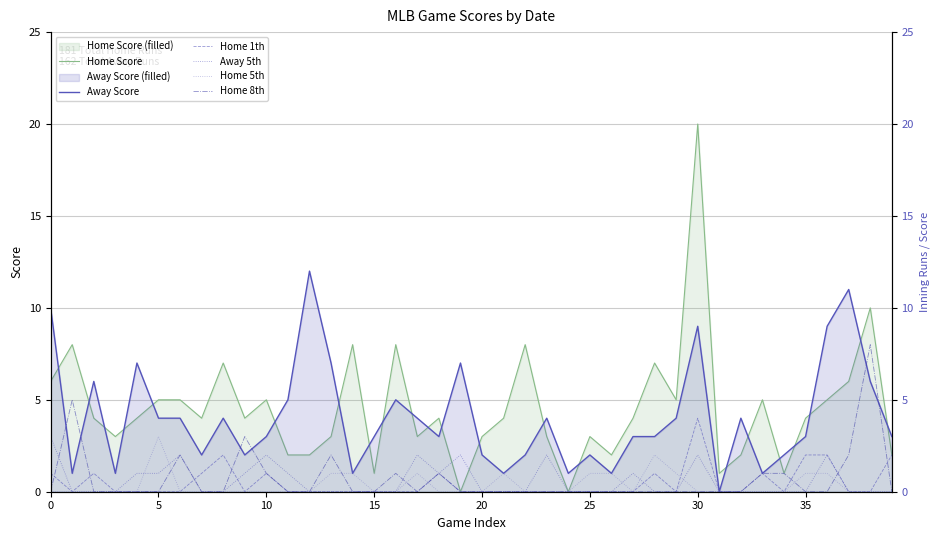

How many values in Home Score are above zero?

38